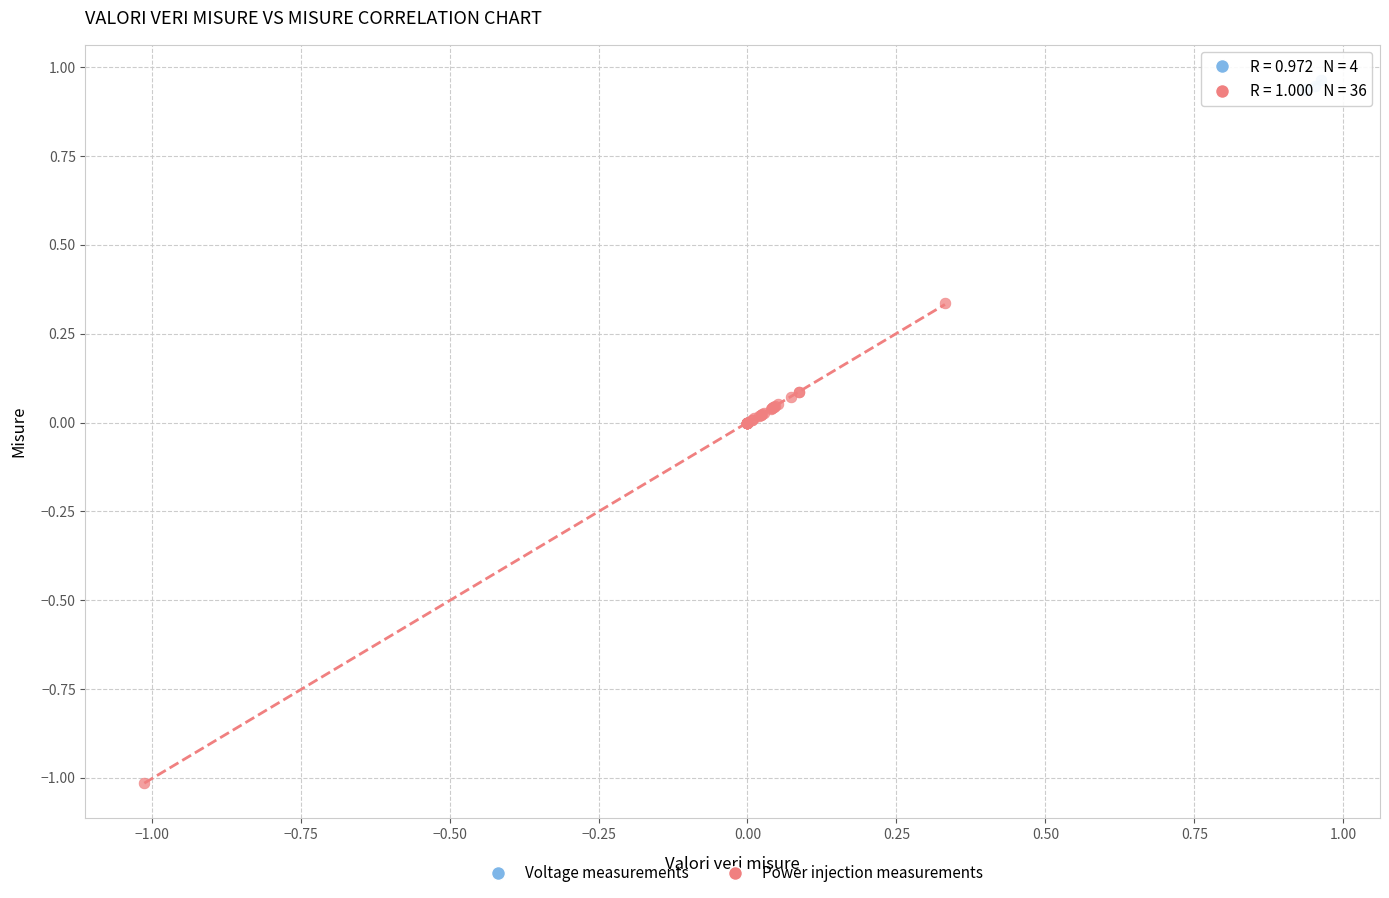

Which series reaches the minimum Y coordinate?

Power injection measurements